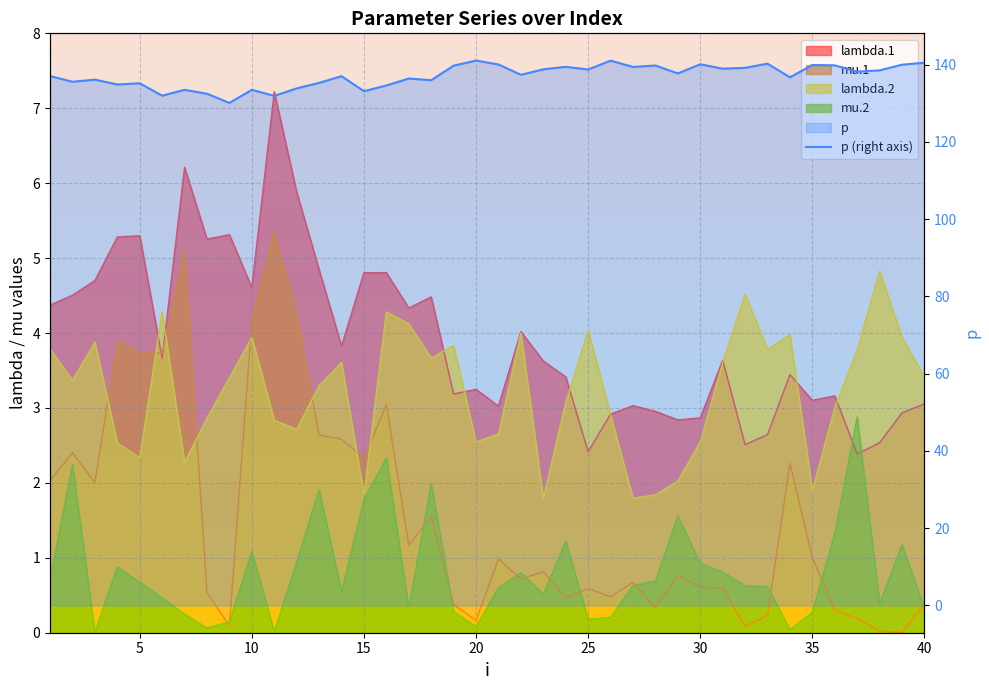

What is the sum of all values?

5482.9